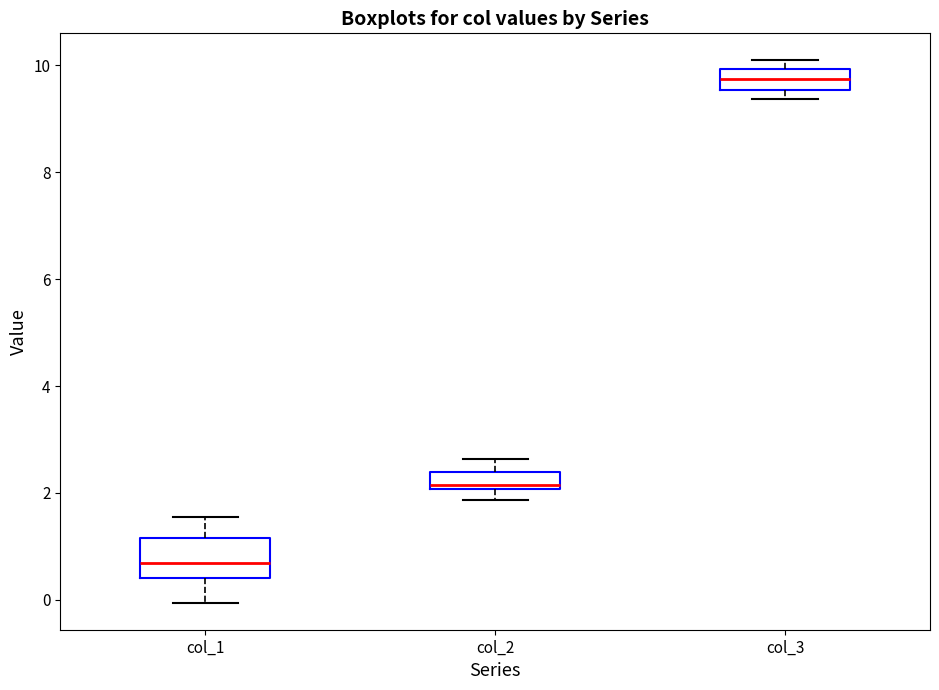

Reading left to right, transcribe this box plot: for each box, give where its median line is, the range the box spans, and where its two whiskers end, as read against the y-axis. The values are not printed on the chart, so give them approximately, as read against the axis.

col_1: median 0.6, box 0.4 to 1.2, whiskers 0.0 to 1.6
col_2: median 2.2, box 2.0 to 2.4, whiskers 1.8 to 2.6
col_3: median 9.8, box 9.6 to 10.0, whiskers 9.4 to 10.0 (just above the box's upper edge)